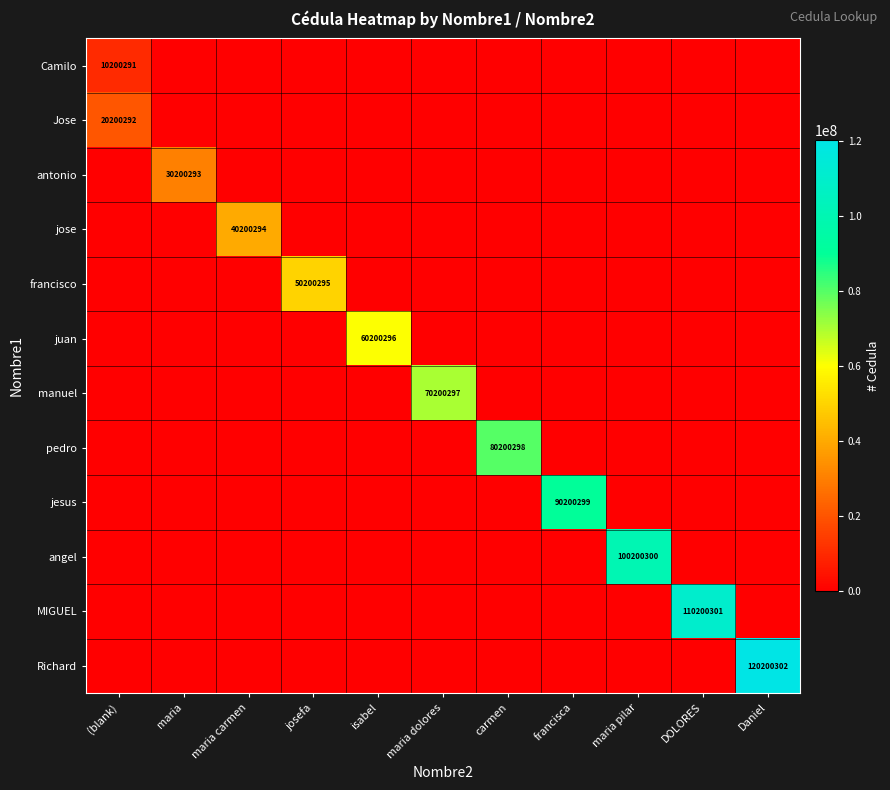

True or false: Jose has a value of 13723782 at (blank).

False